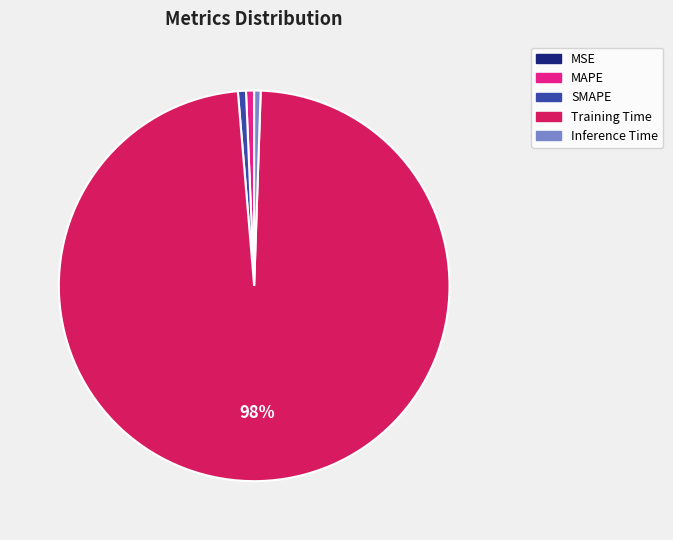

To the nearest percent, what is the average slice percentage?

20%